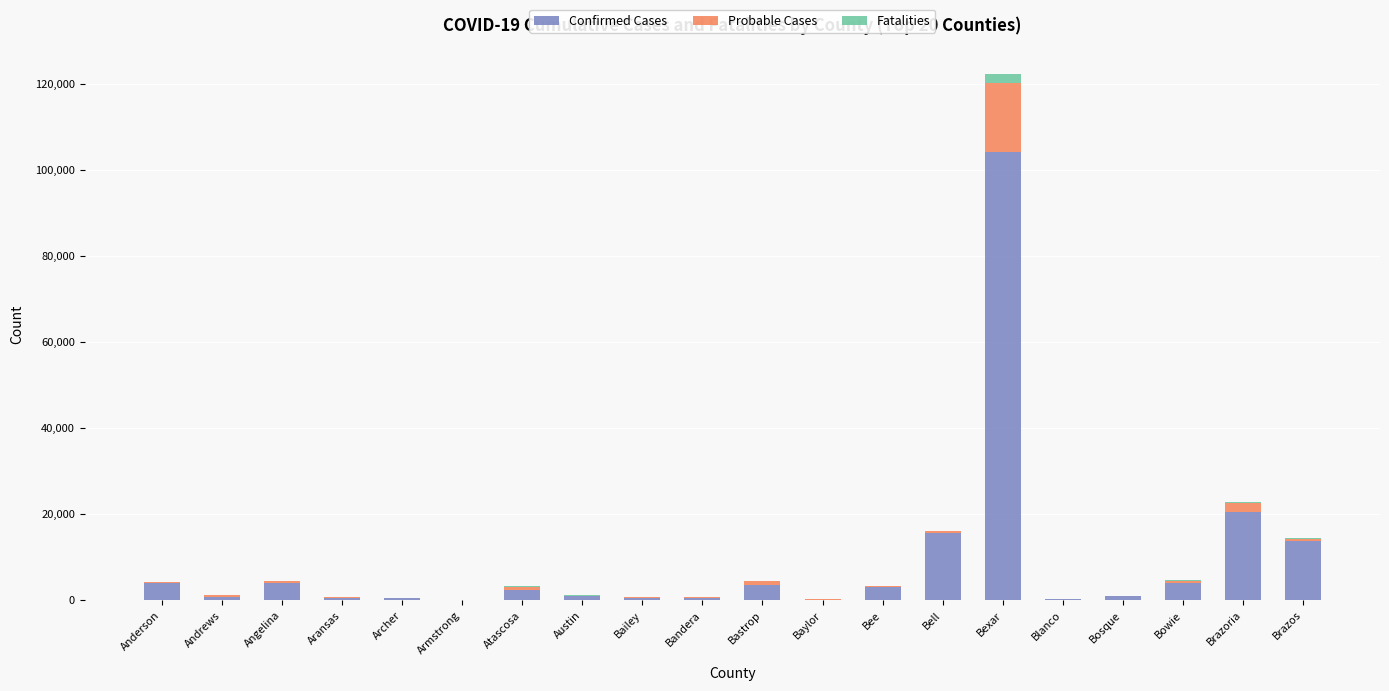

At which label does Confirmed Cases reach its peak?

Bexar